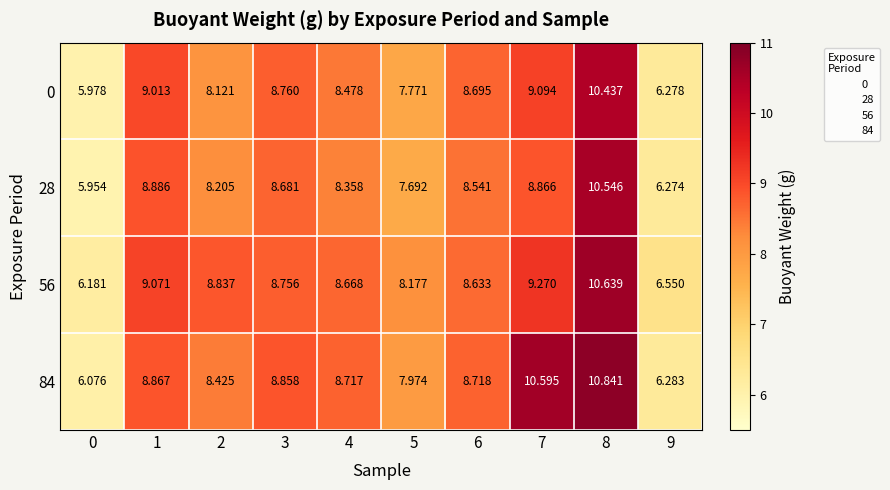

How many data points does each series have?

10